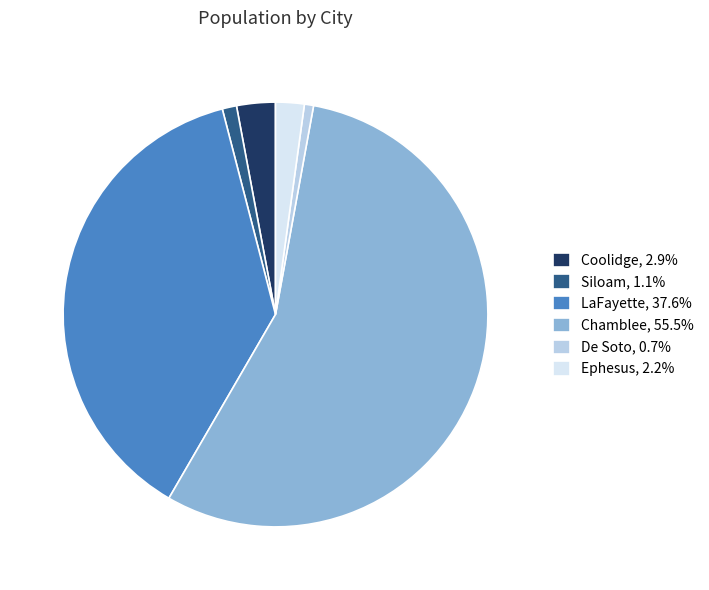

Combined, do LaFayette and Coolidge account for over 50%?

No